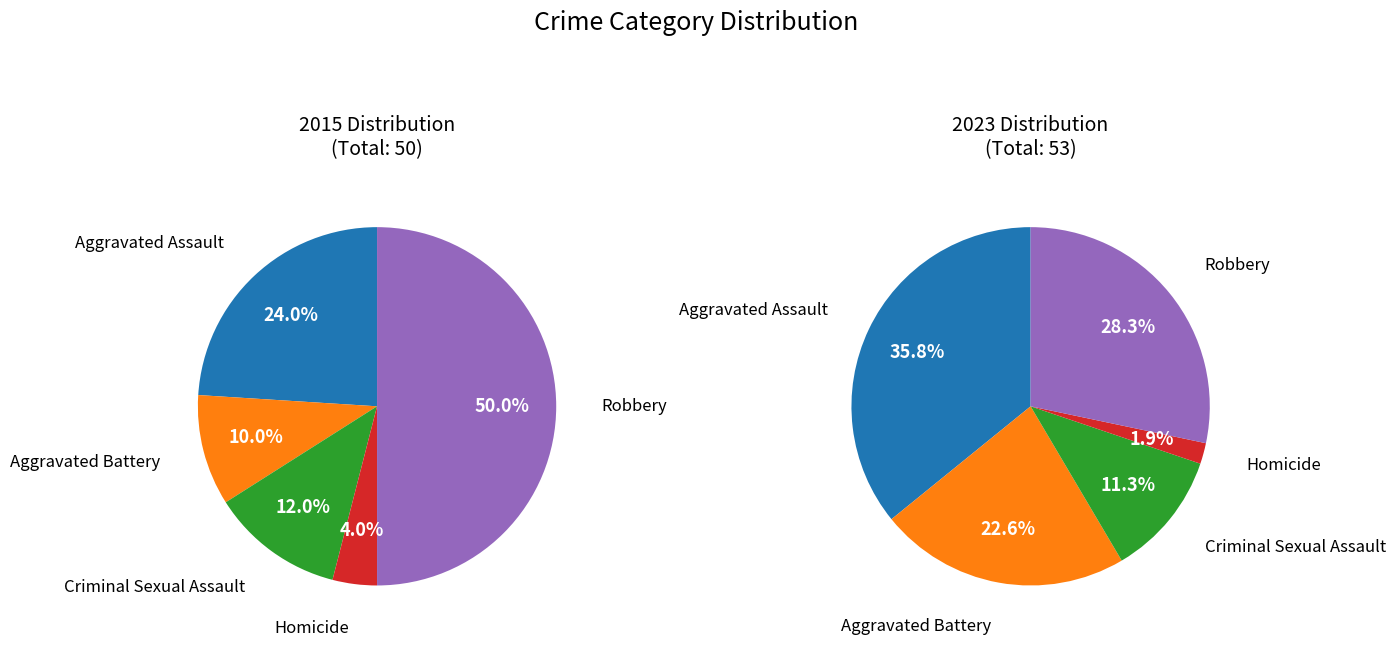

Is there a majority slice in this chart?

No